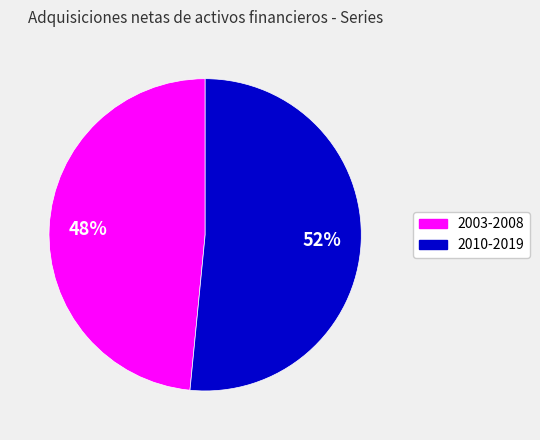

To the nearest percent, what is the average slice percentage?

50%